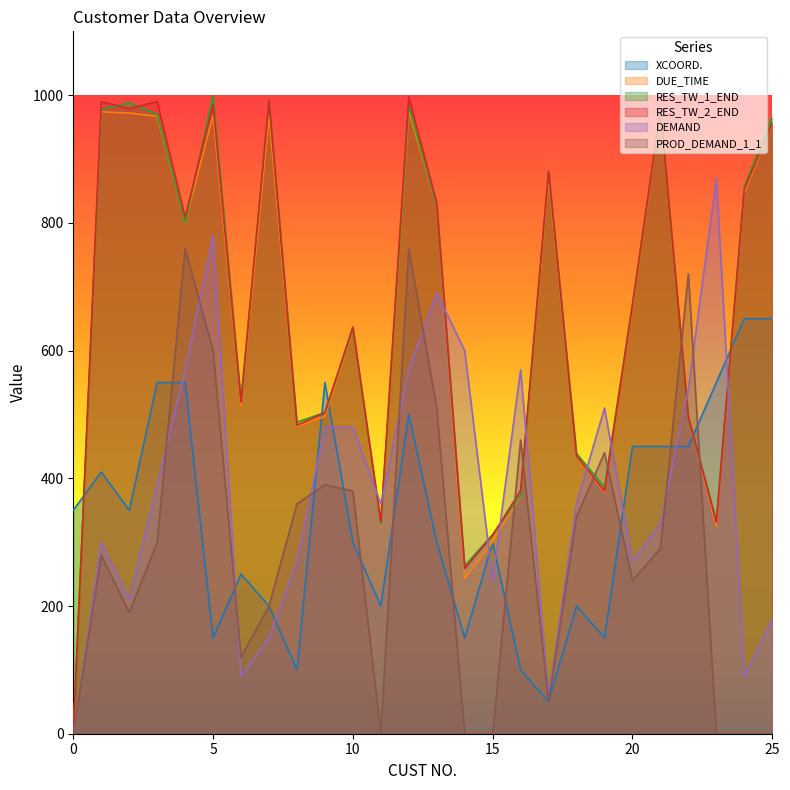

How many values in the RES_TW_2_END series are below 671?

13